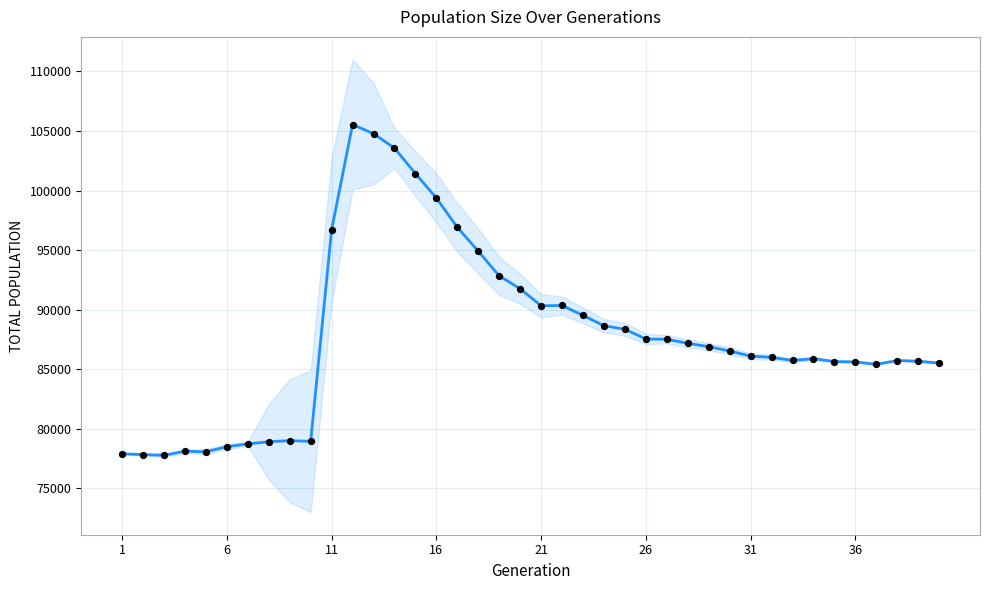

Which has a higher value, 11 or 16?

16